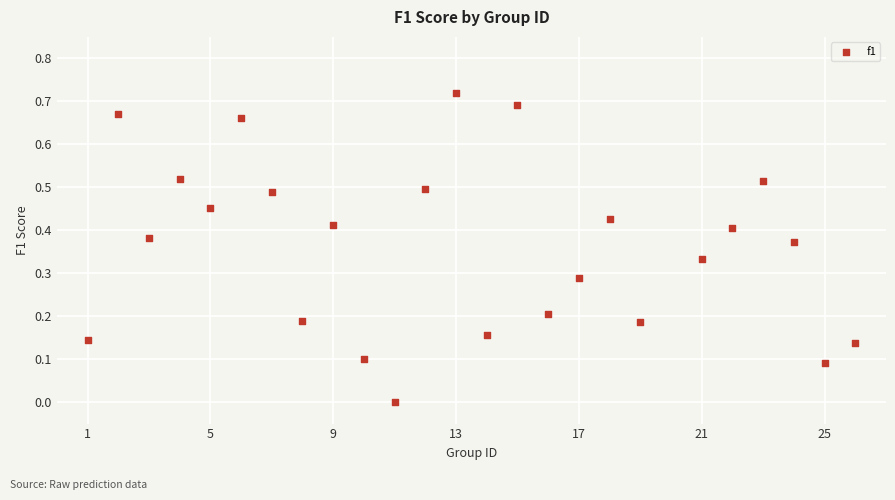

What is the range of X values (max minus min)?

25.0